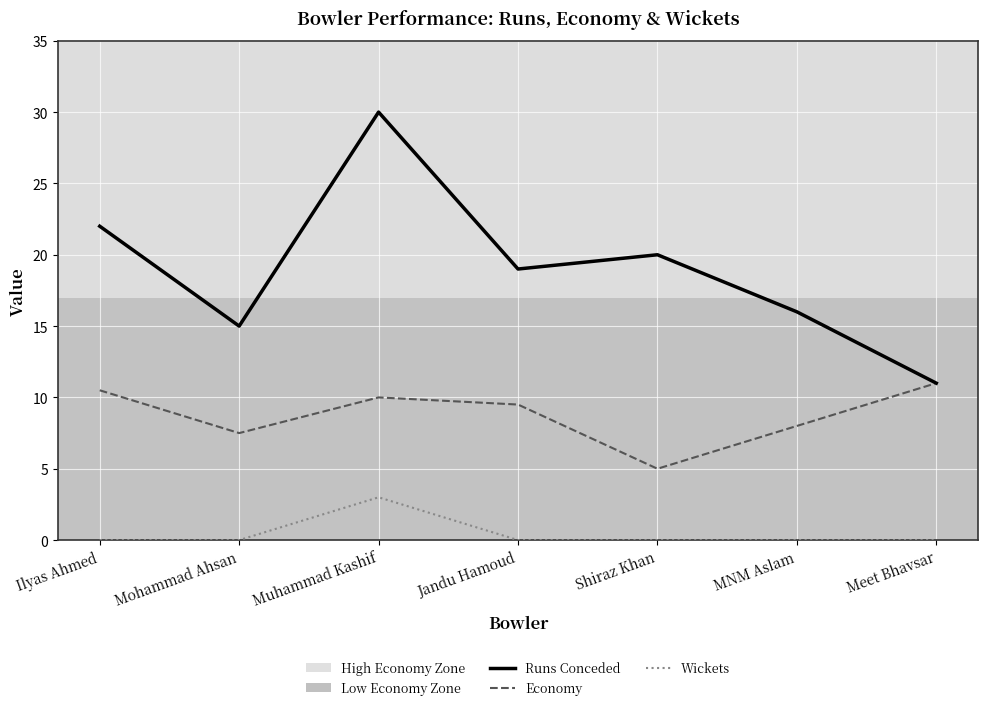

What is the minimum value for Runs Conceded?

11.0